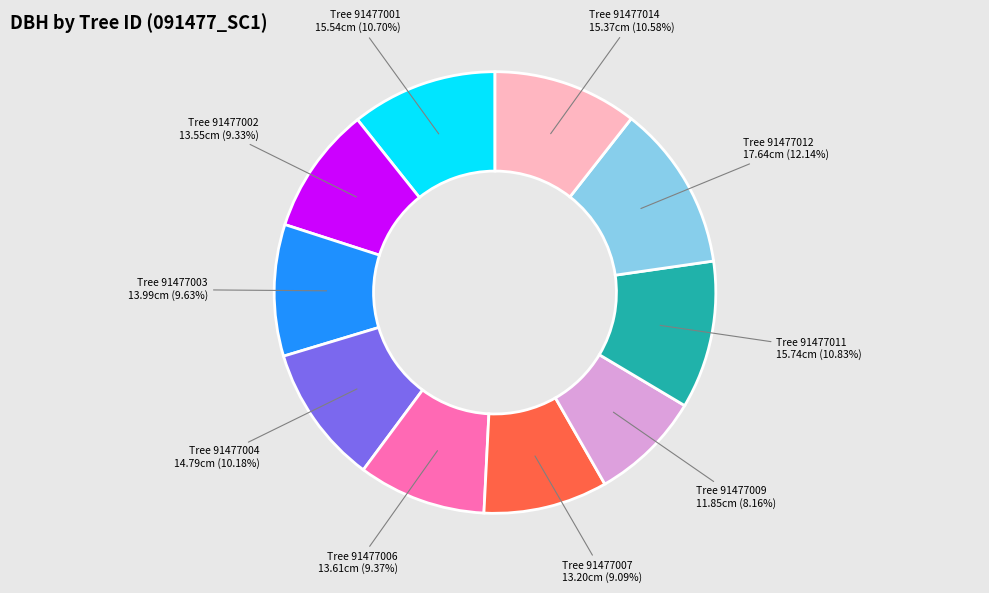

Do Tree 91477004 and Tree 91477001 together represent more than half of the pie?

No